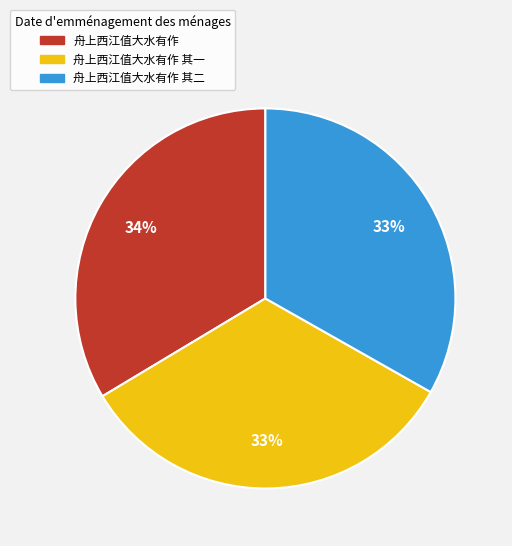

To the nearest percent, what percentage of the pie is 舟上西江值大水有作 其二?

33%